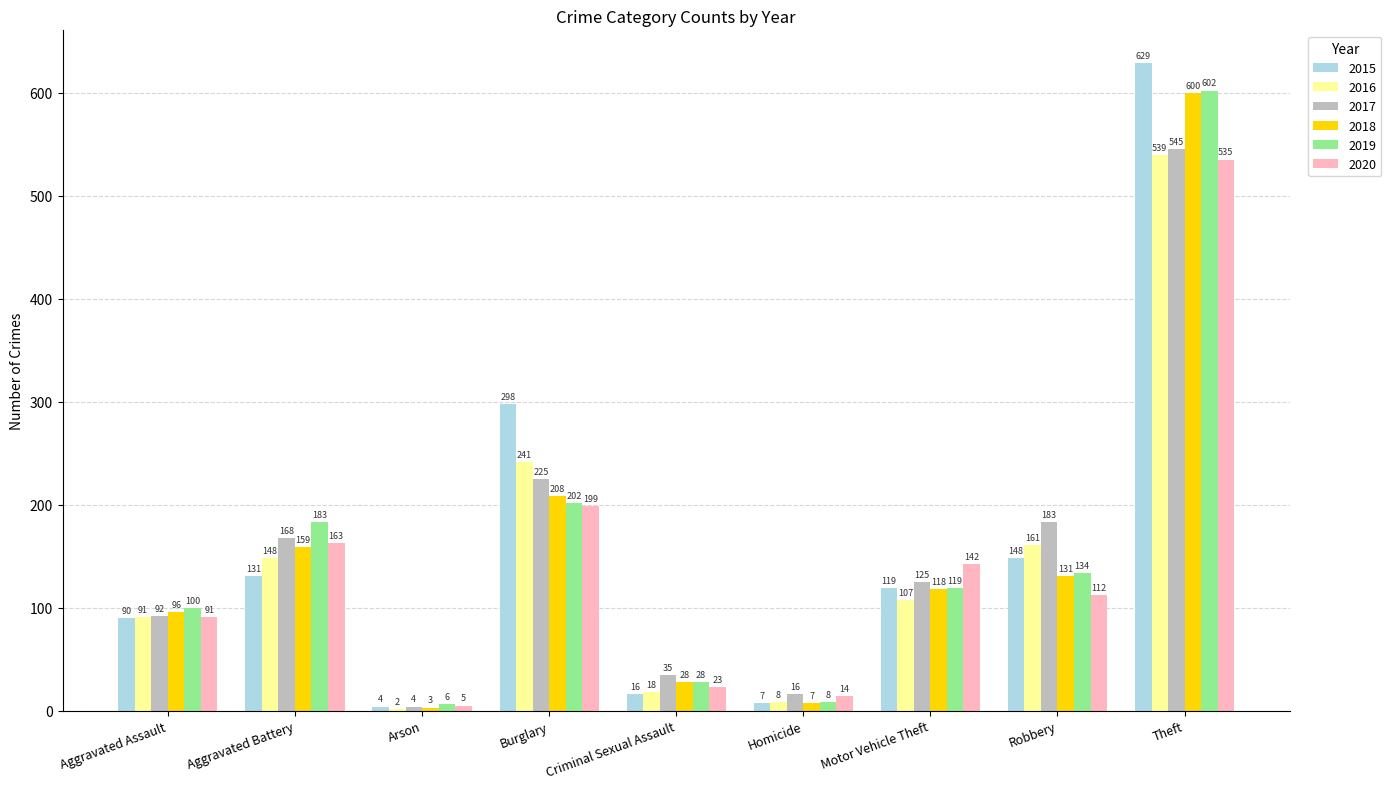

What is the difference between the highest and lowest values at Motor Vehicle Theft?

35